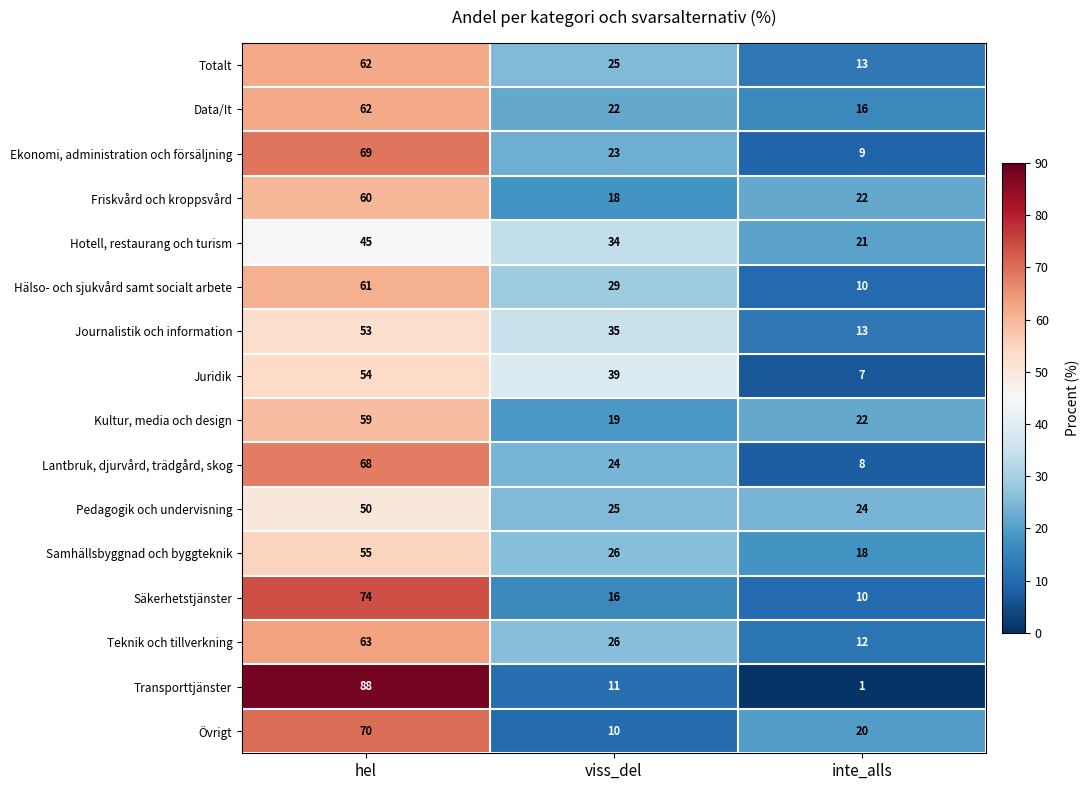

What value does the Journalistik och information series have at viss_del, to the nearest 5?

35